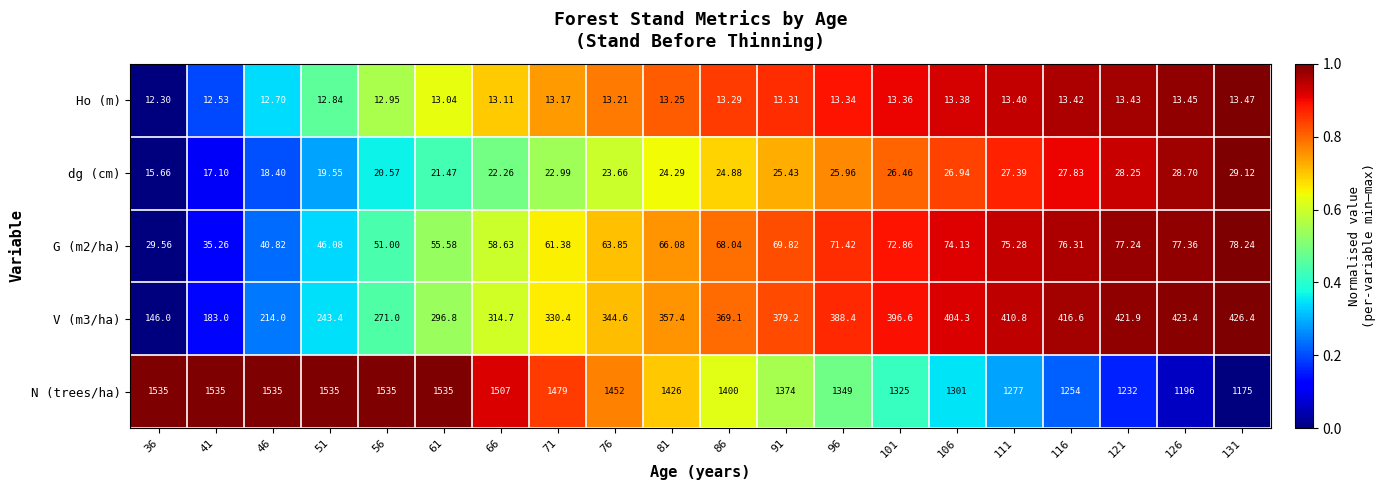

Is the value of N (trees/ha) at 96 greater than the value of V (m3/ha) at 76?

Yes